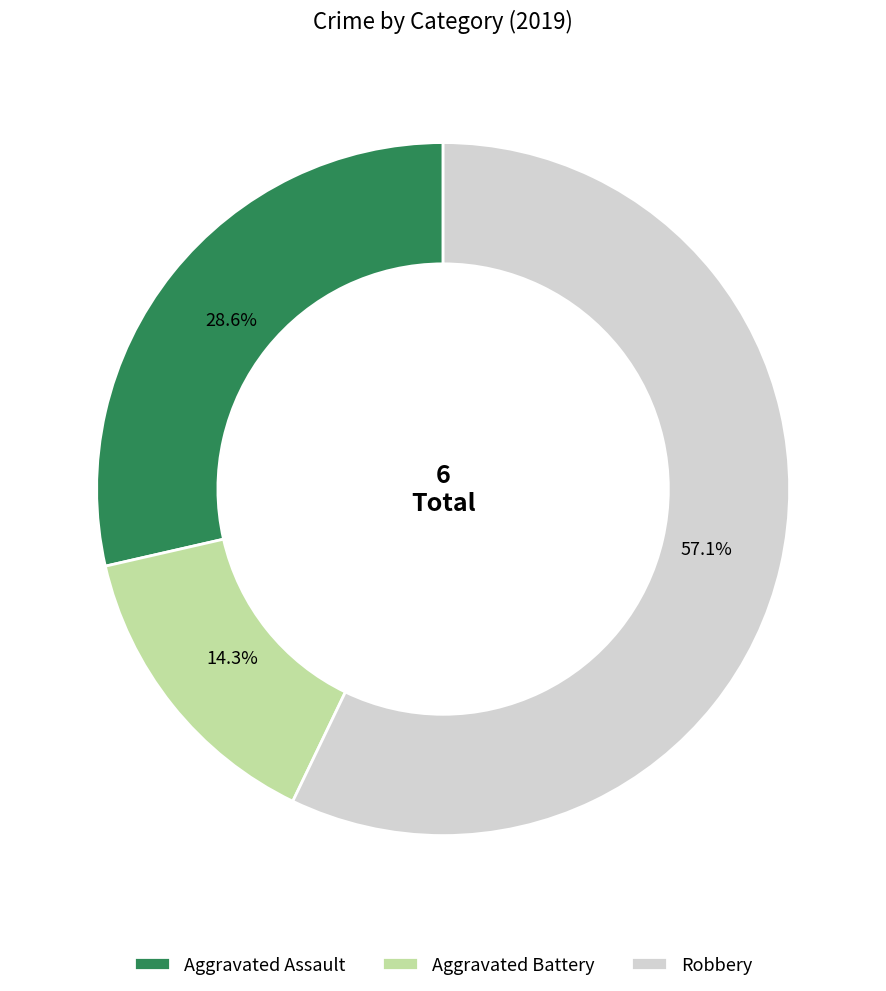

The Robbery slice represents 71% of the pie. True or false?

False